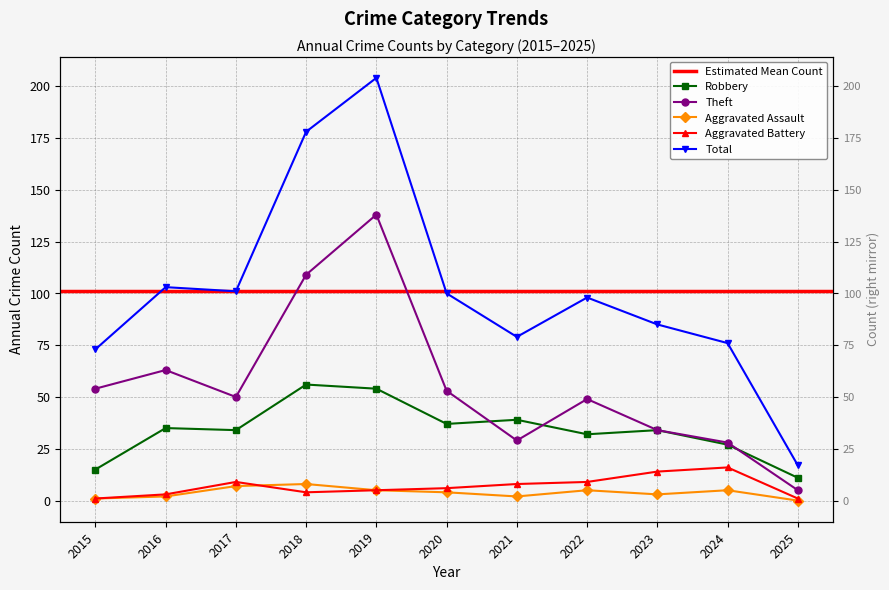

Reading left to right, transcribe all the data shown in this chart.

Robbery: 2015=15	2016=35	2017=34	2018=56	2019=54	2020=37	2021=39	2022=32	2023=34	2024=27	2025=11
Theft: 2015=54	2016=63	2017=50	2018=109	2019=138	2020=53	2021=29	2022=49	2023=34	2024=28	2025=5
Aggravated Assault: 2015=1	2016=2	2017=7	2018=8	2019=5	2020=4	2021=2	2022=5	2023=3	2024=5	2025=0
Aggravated Battery: 2015=1	2016=3	2017=9	2018=4	2019=5	2020=6	2021=8	2022=9	2023=14	2024=16	2025=1
Total: 2015=73	2016=103	2017=101	2018=178	2019=204	2020=100	2021=79	2022=98	2023=85	2024=76	2025=17